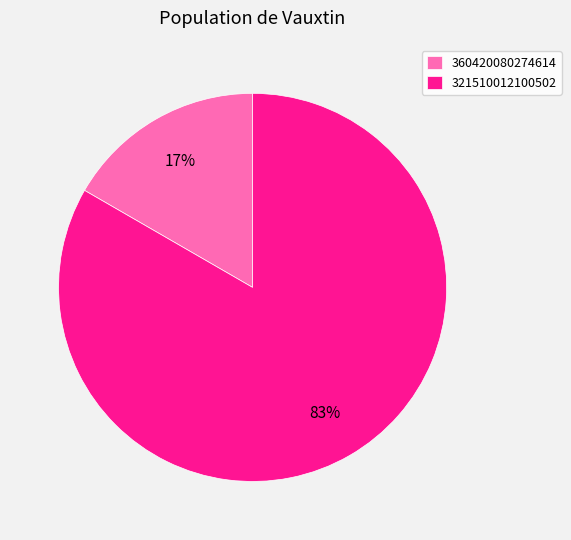

Does 321510012100502 represent more than half of the total?

Yes